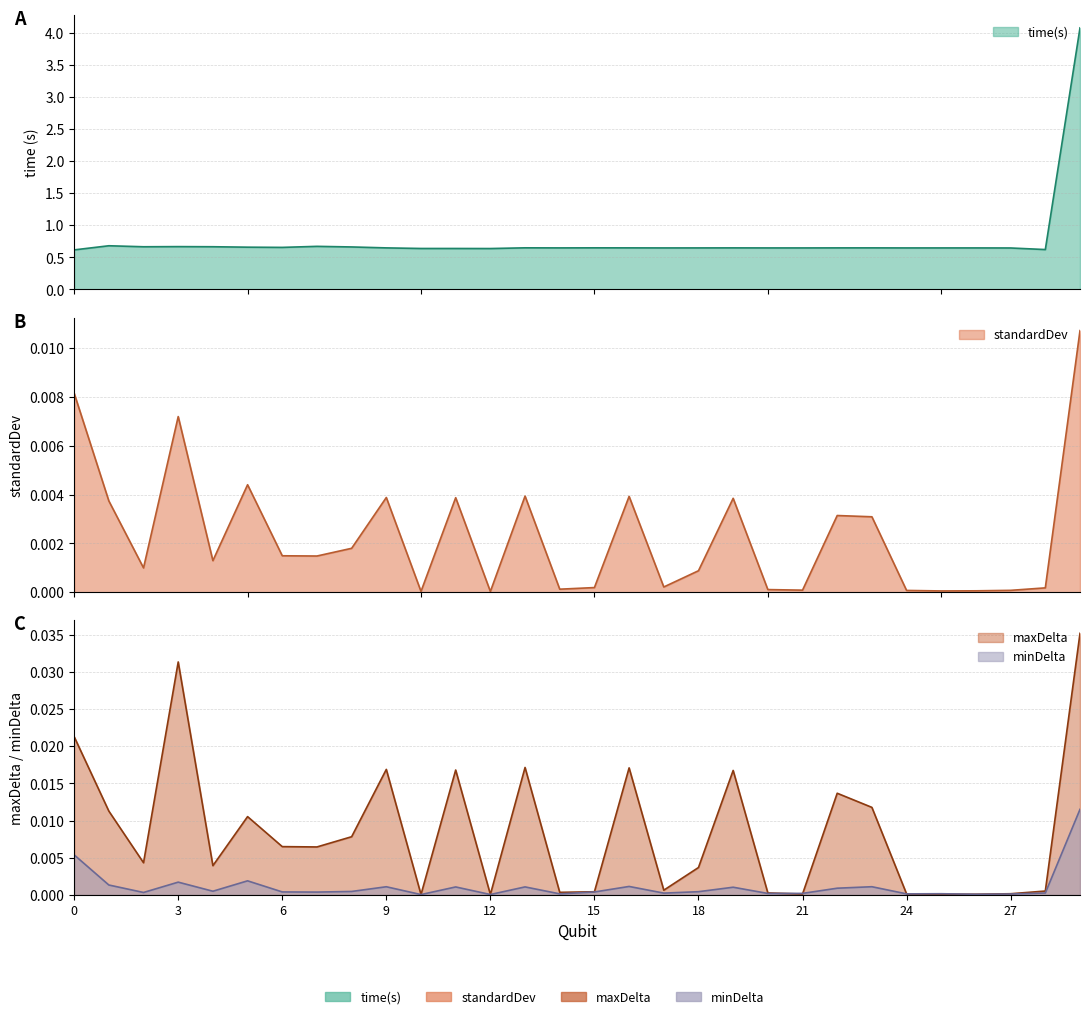

How many interior local peaks does the time(s) series have?

8